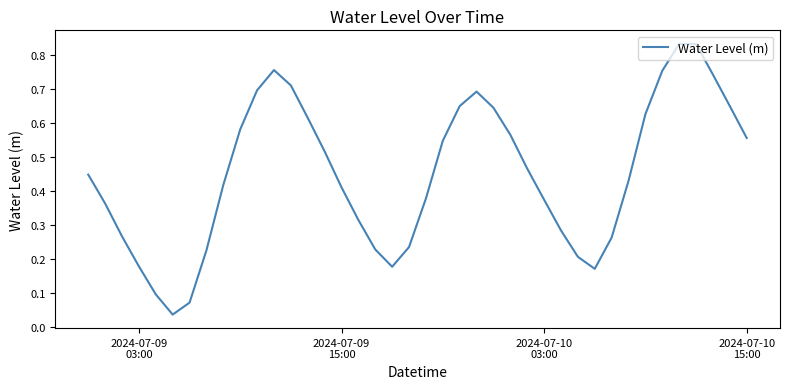

Is this an area chart (filled region under the line)?

No